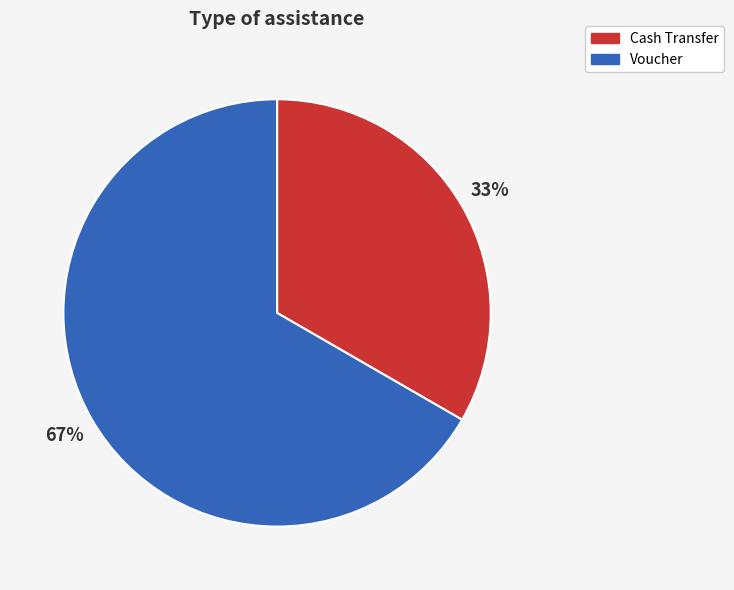

Which slice is the largest?

Voucher